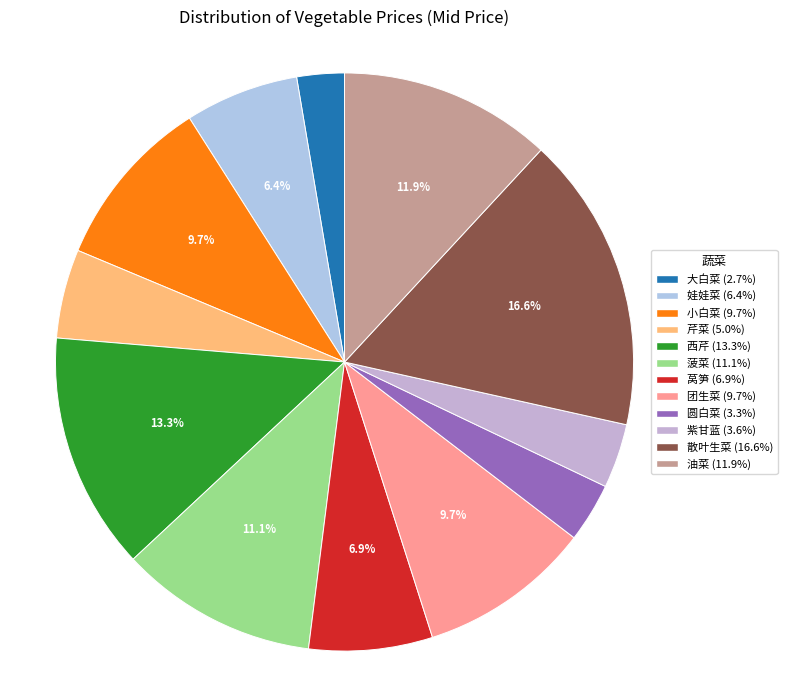

What is the largest slice in the pie chart?

散叶生菜